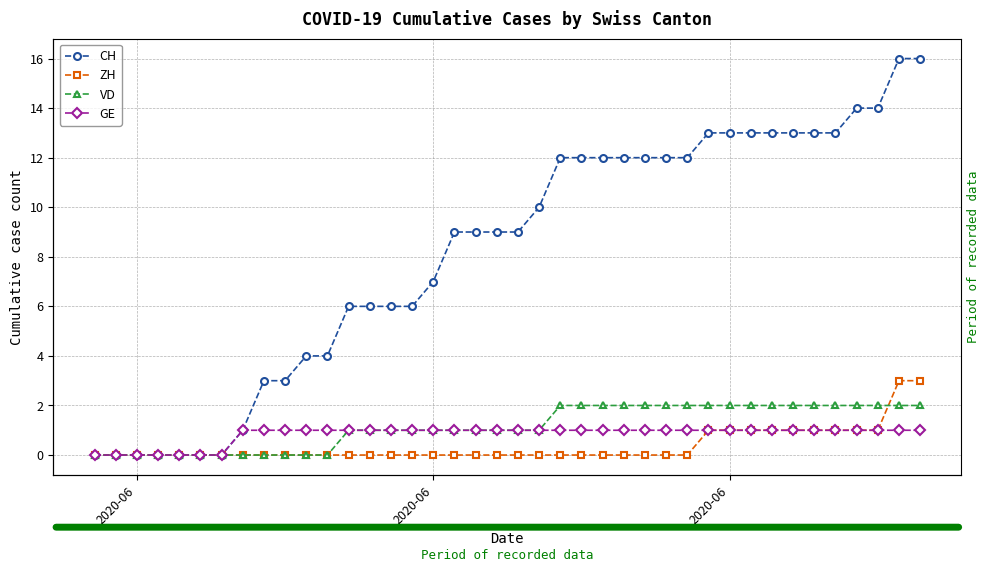

What is the sum of all ZH values?

15